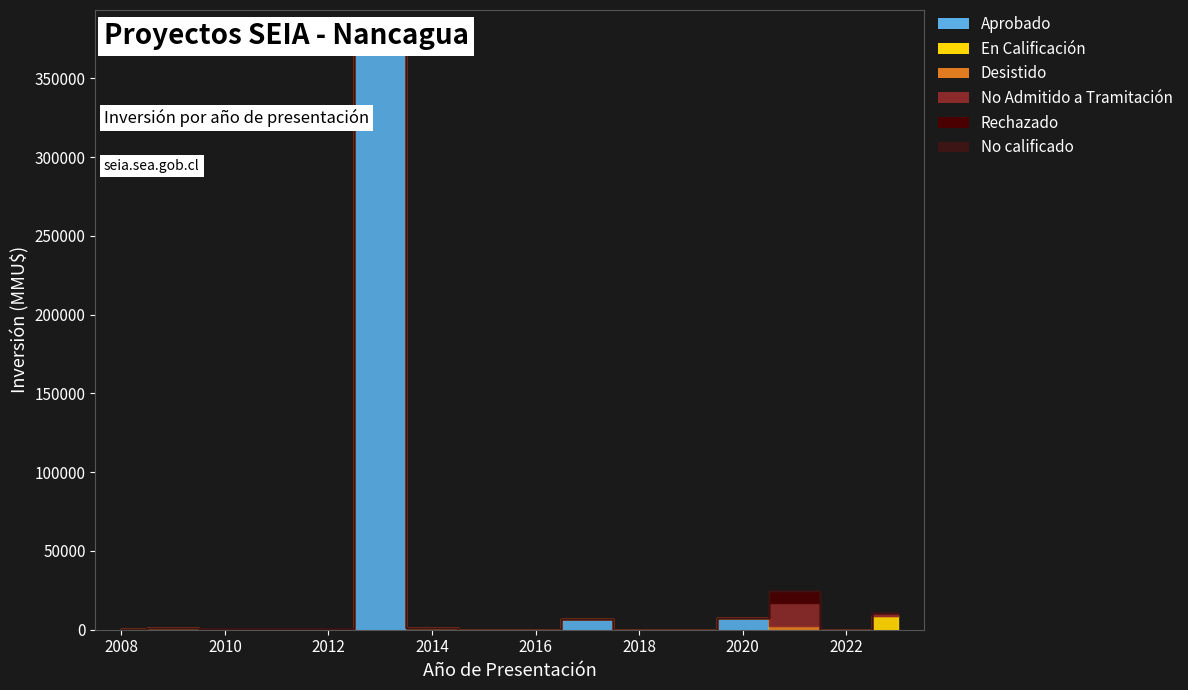

What is the greatest value displayed?

370000